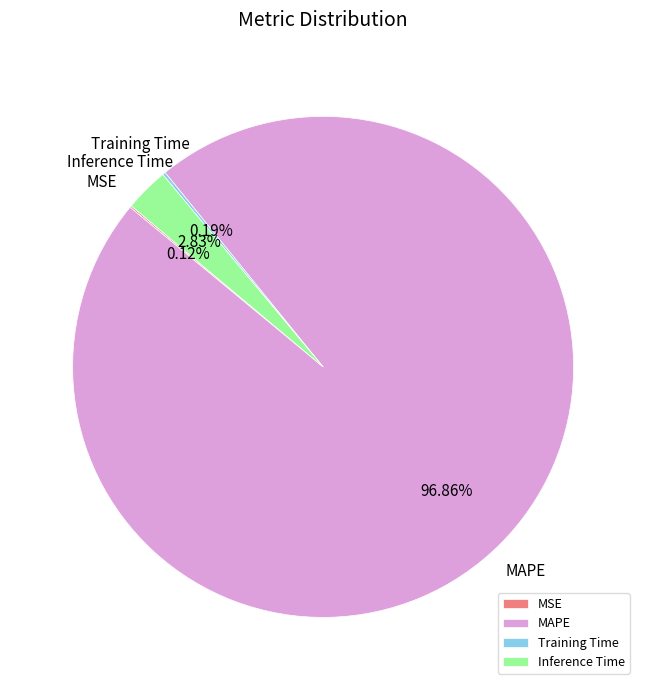

What is the largest slice in the pie chart?

MAPE